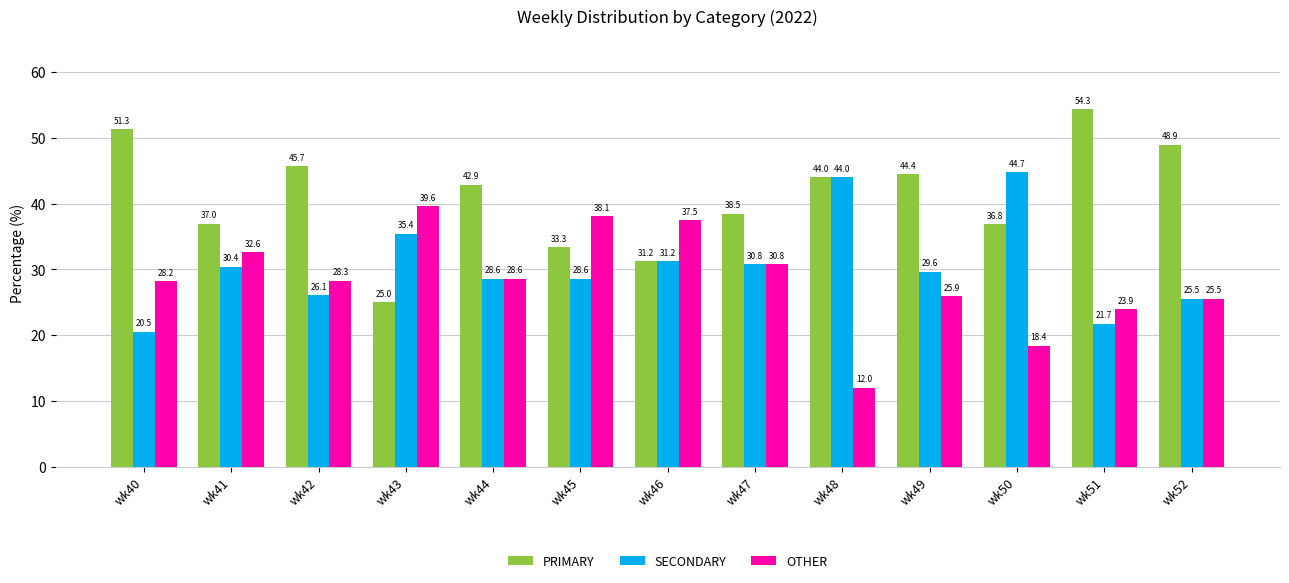

What is the value of the SECONDARY bar at the 10th from the left?

29.6